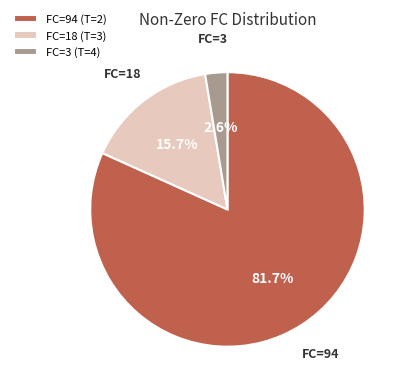

To the nearest percent, what is the difference between the FC=3 (T=4) and FC=18 (T=3) slice percentages?

13%